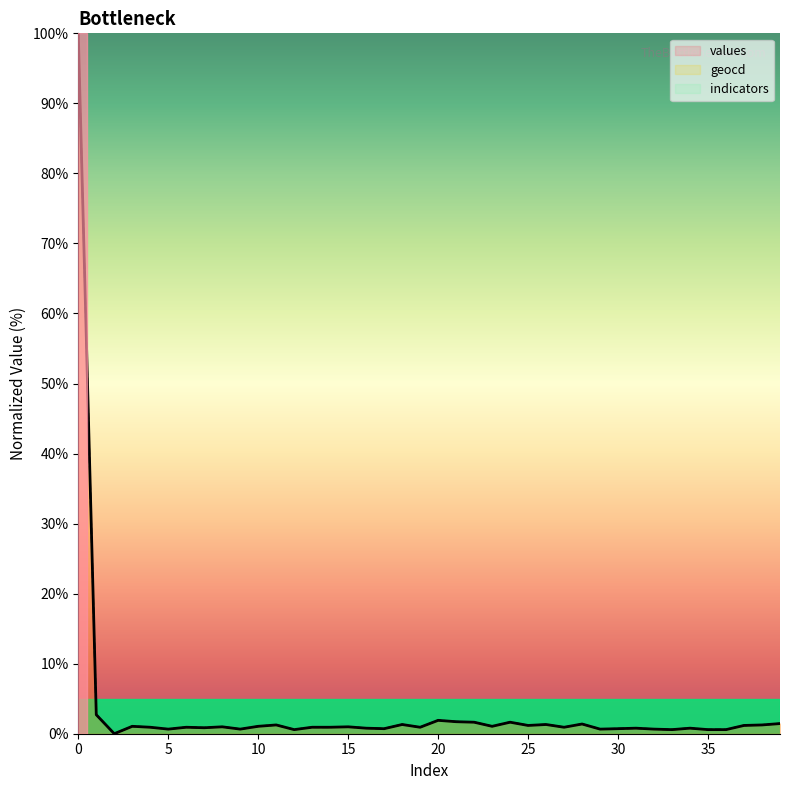

What is the highest value of the geocd series?

100.0